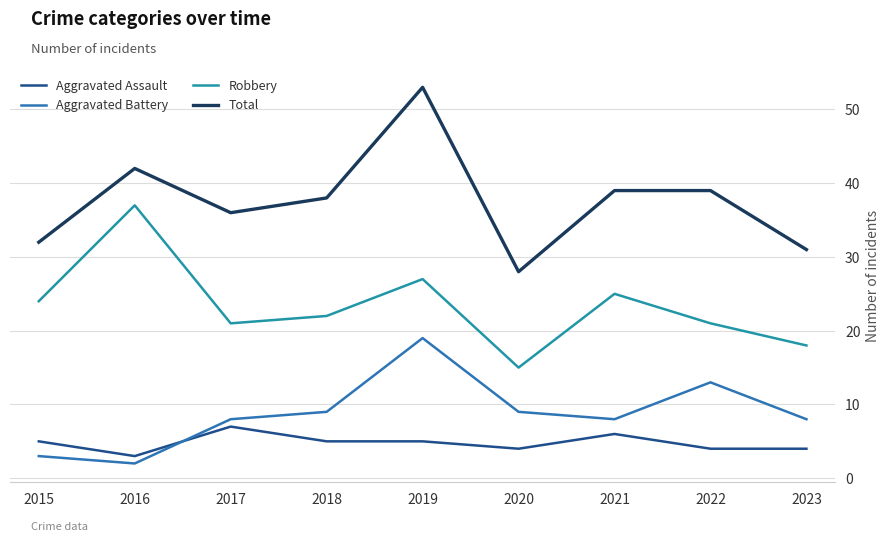

Reading right to left, transcribe all the data shown in this chart.

Aggravated Assault: 4	4	6	4	5	5	7	3	5
Aggravated Battery: 8	13	8	9	19	9	8	2	3
Robbery: 18	21	25	15	27	22	21	37	24
Total: 31	39	39	28	53	38	36	42	32